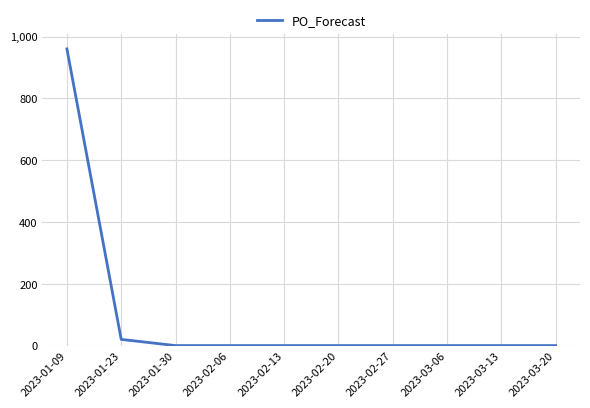

Reading left to right, transcribe all the data shown in this chart.

2023-01-09=960	2023-01-23=20	2023-01-30=0	2023-02-06=0	2023-02-13=0	2023-02-20=0	2023-02-27=0	2023-03-06=0	2023-03-13=0	2023-03-20=0